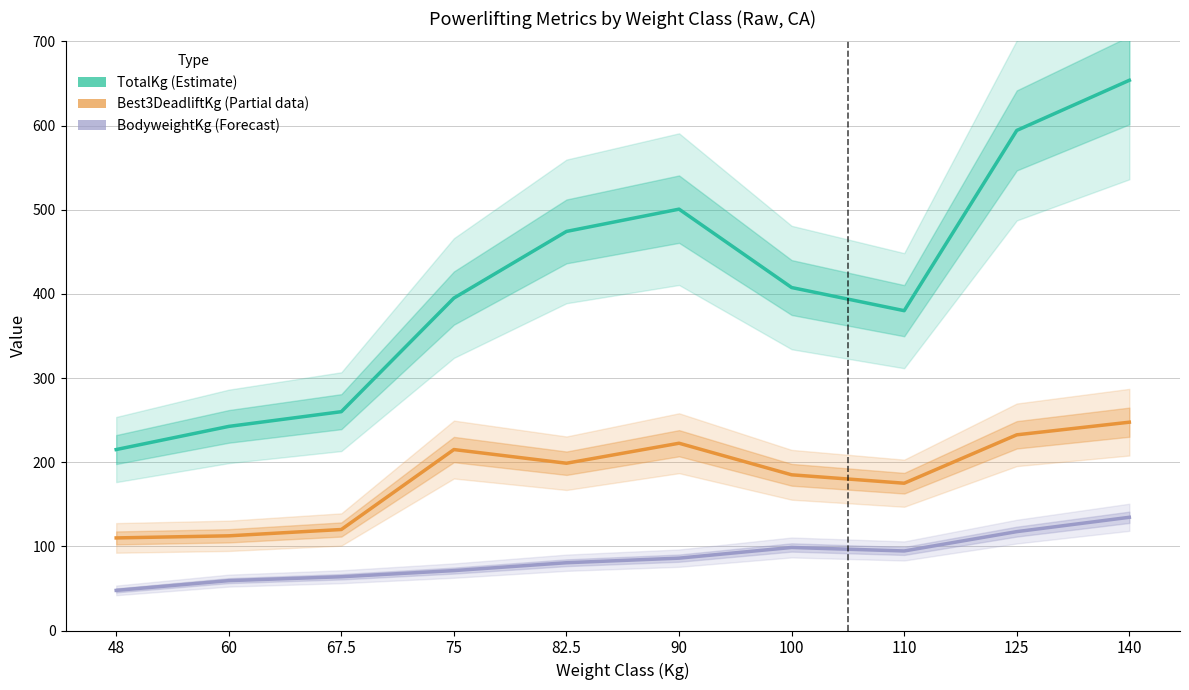

How many data points in Best3DeadliftKg (Partial) are less than 198?

5